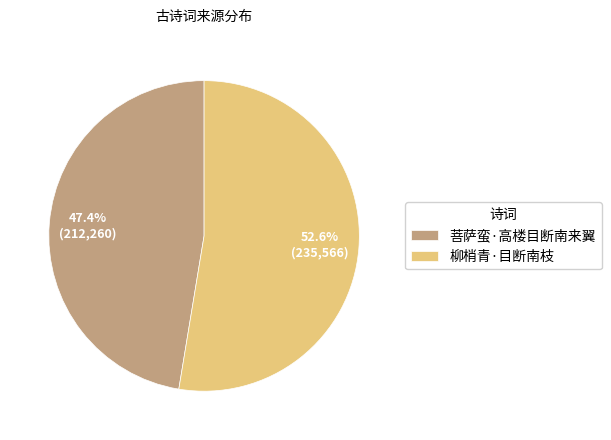

How many segments does this pie chart have?

2